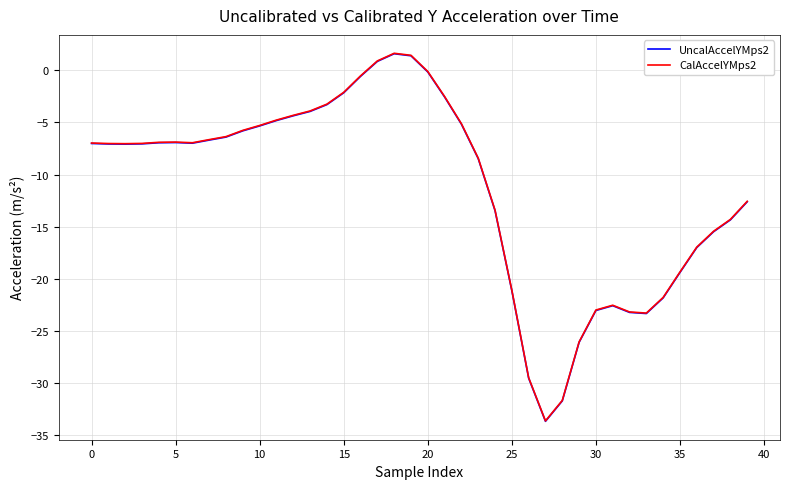

What are all the series names shown in the legend?

UncalAccelYMps2, CalAccelYMps2